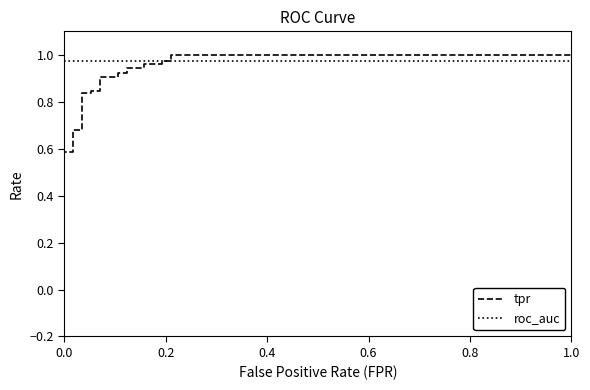

What is the value of the roc_auc point at the 10th from the left?

1.0